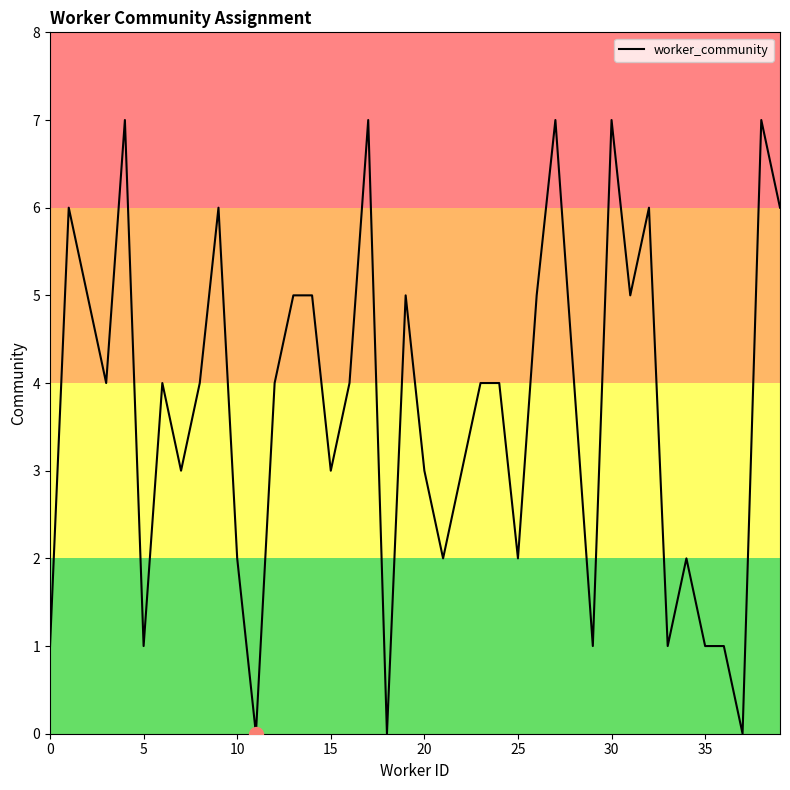

What is the maximum value shown in the chart?

7